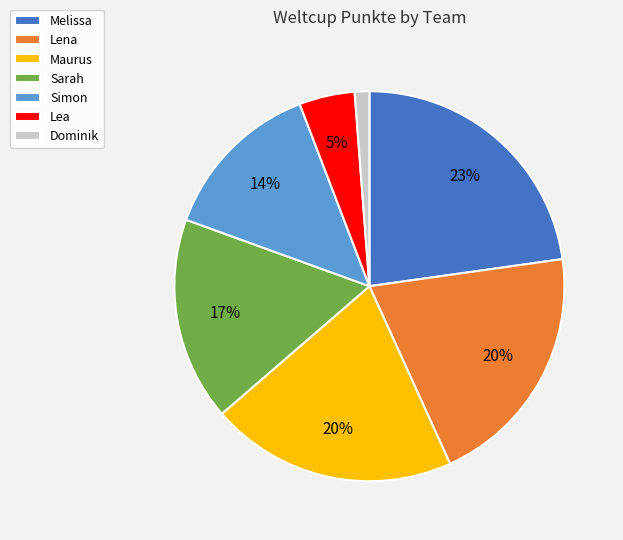

What percentage is the Sarah slice, to the nearest percent?

17%